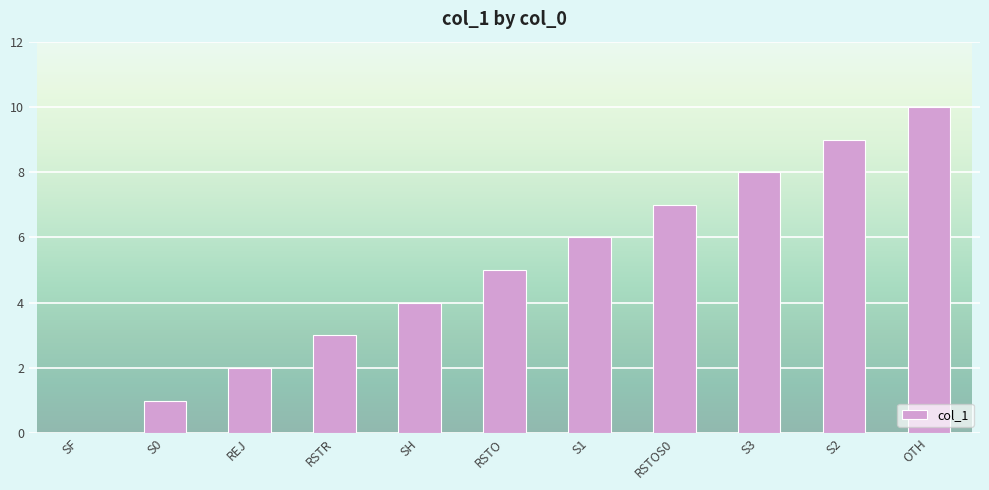

Which has a higher value, S2 or S0?

S2